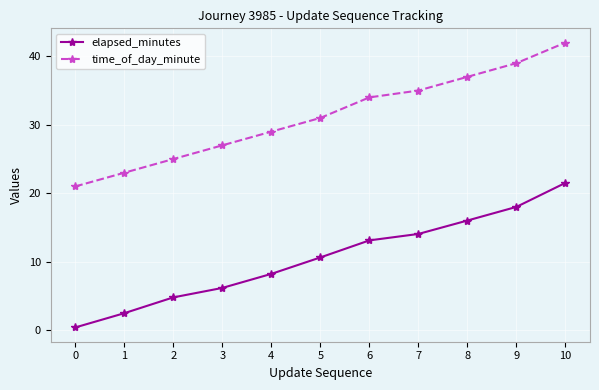

Rank the series by their maximum value, from highest to lowest.

time_of_day_minute, elapsed_minutes